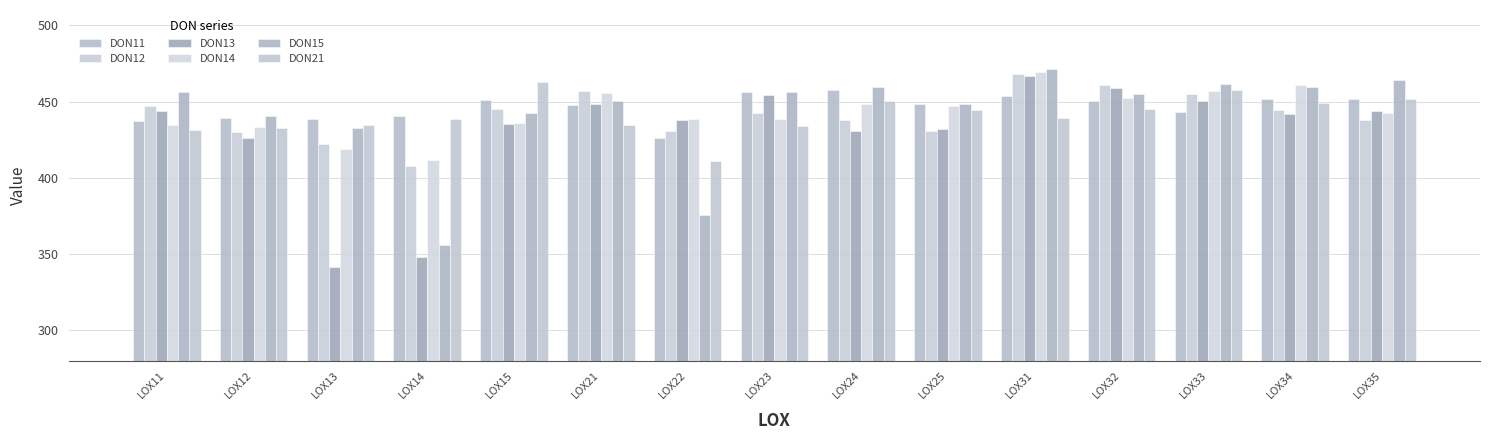

What is the sum of the DON21 values at LOX21 and LOX23?

868.5